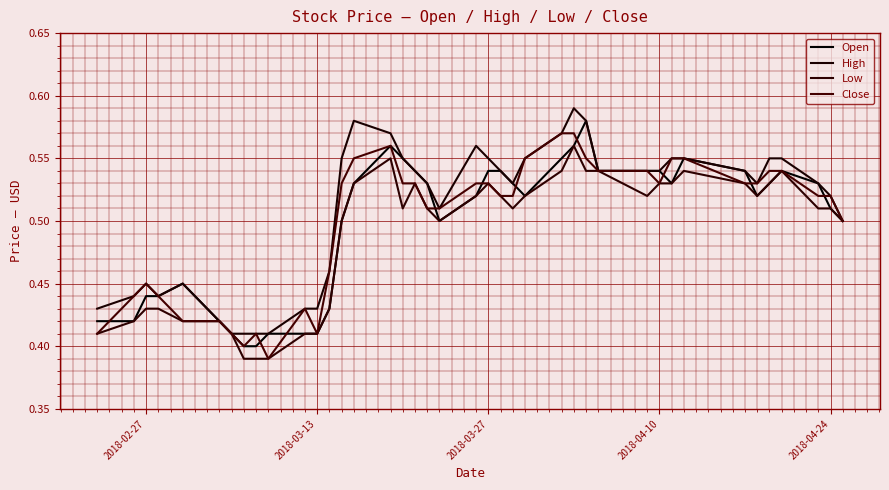

How many Low values are between 0 and 1?

40